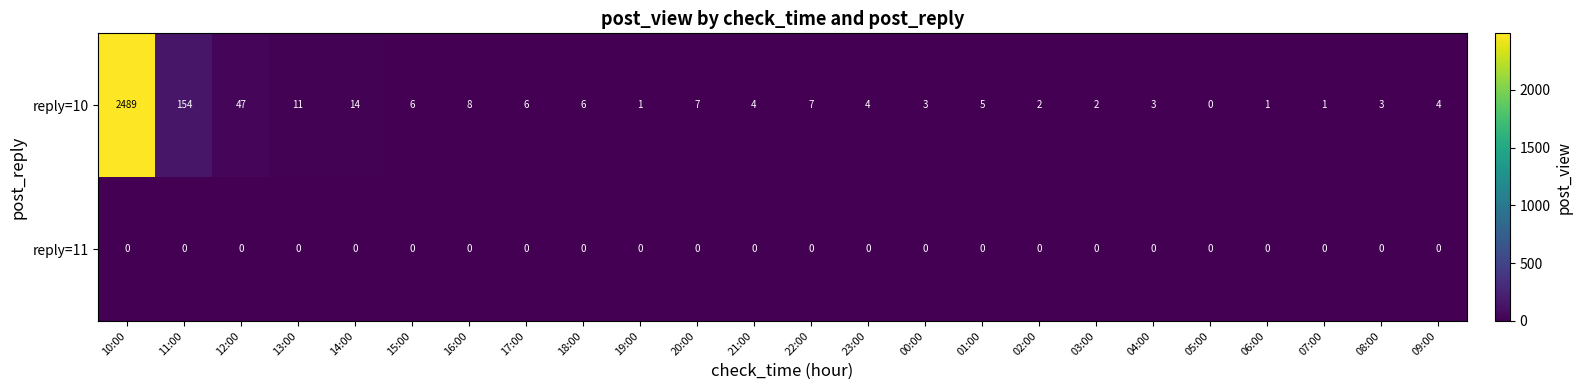

Count the number of categories in the chart.

24